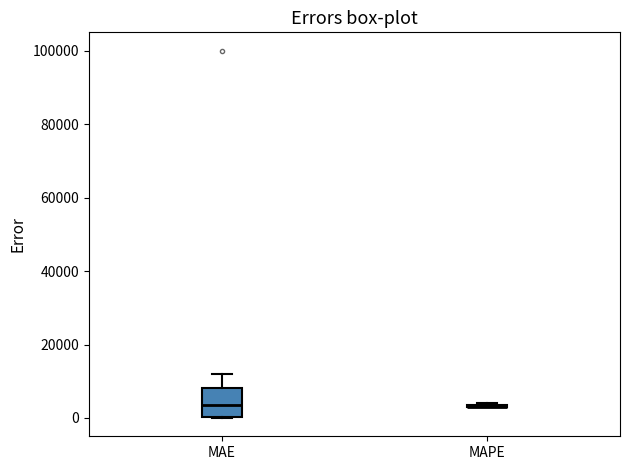

Reading left to right, read every box against the y-axis: the position of its median line, the range the box covers, and the ends of its whiskers. The values are not printed on the chart, so give them approximately, as read against the axis.

MAE: median 4000, box 0 to 8000, whiskers 0 to 12000
MAPE: box collapsed to a line at 4000, whiskers 4000 to 4000